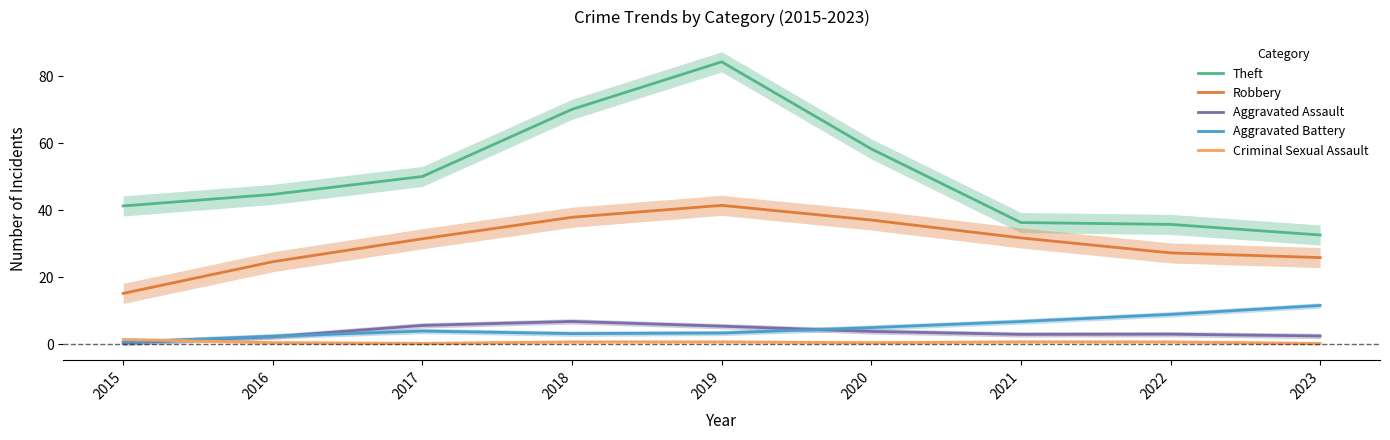

What is the maximum value for Criminal Sexual Assault?

1.5